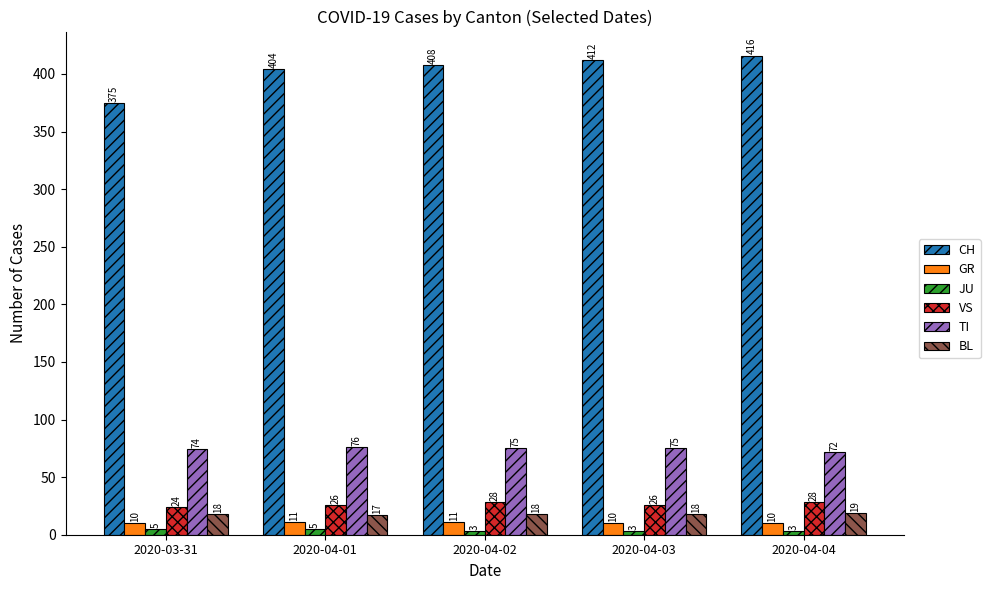

What is the maximum value shown in the chart?

416